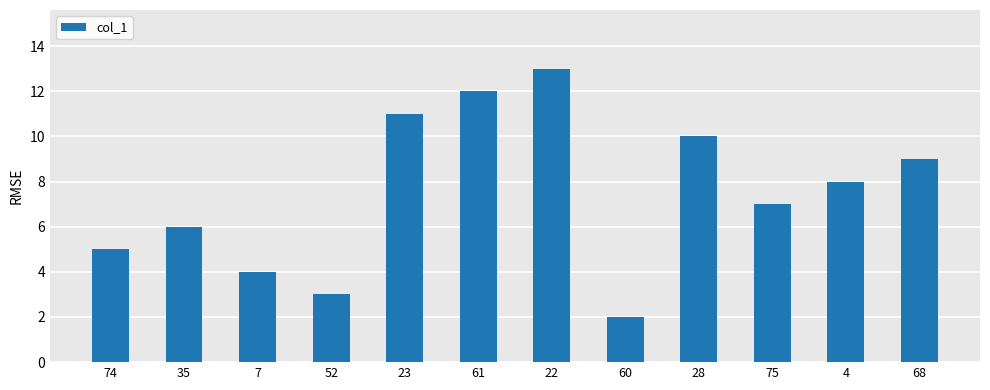

How many series are shown in this chart?

1